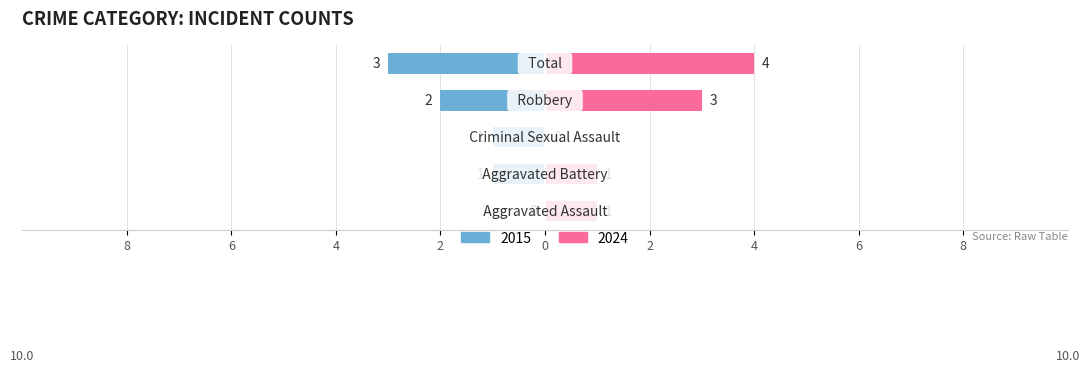

How many values in the Right (count) series are below 1?

1